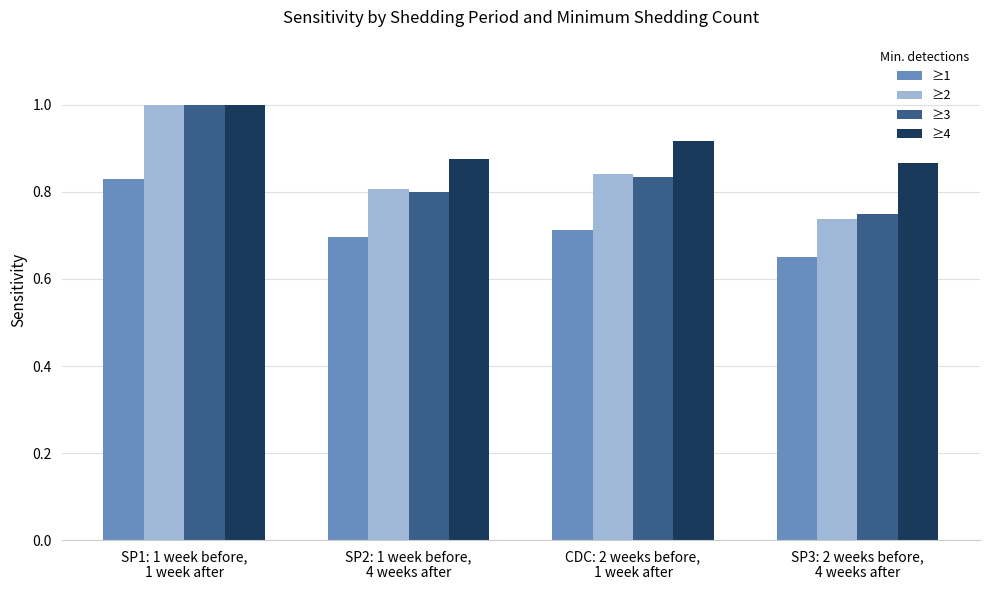

What is the difference between the highest and lowest values at SP1: 1 week before,
1 week after?

0.2